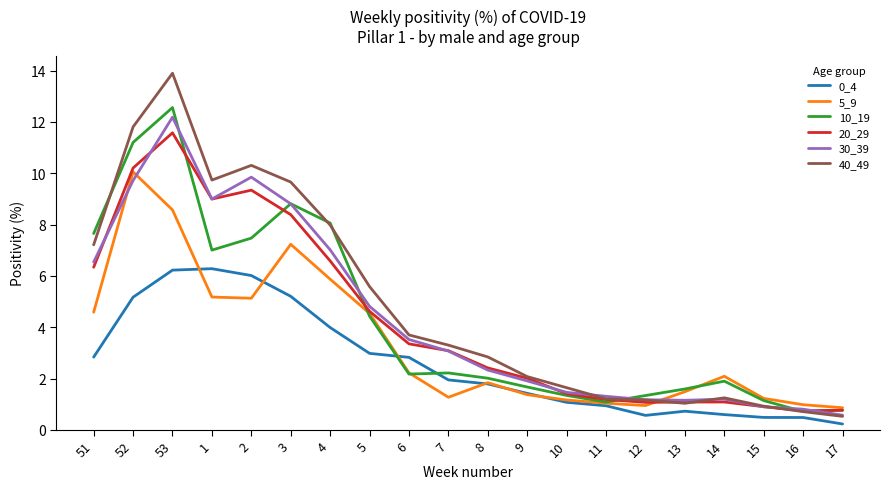

The value of 40_49 at 4 is 4.8. True or false?

False